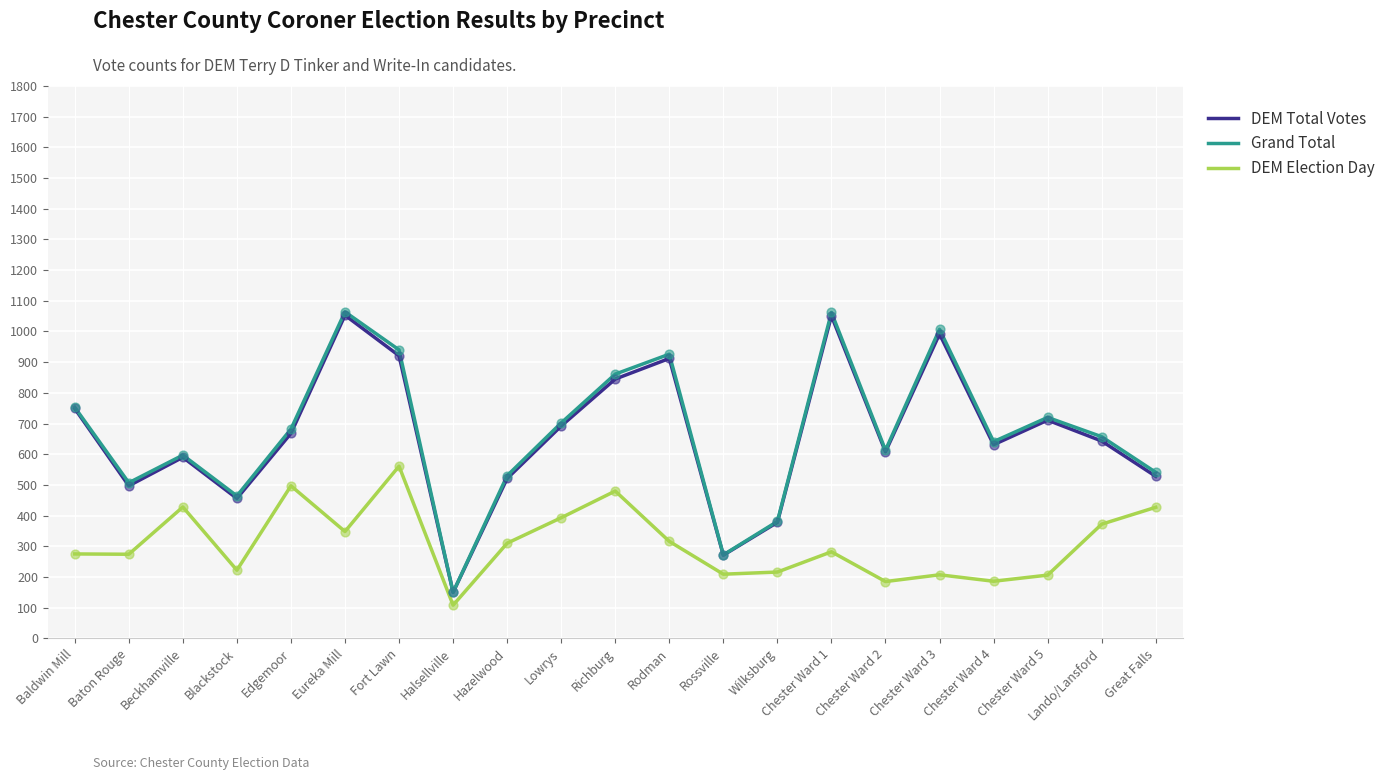

What is the total value across all series at Lowrys?

1787